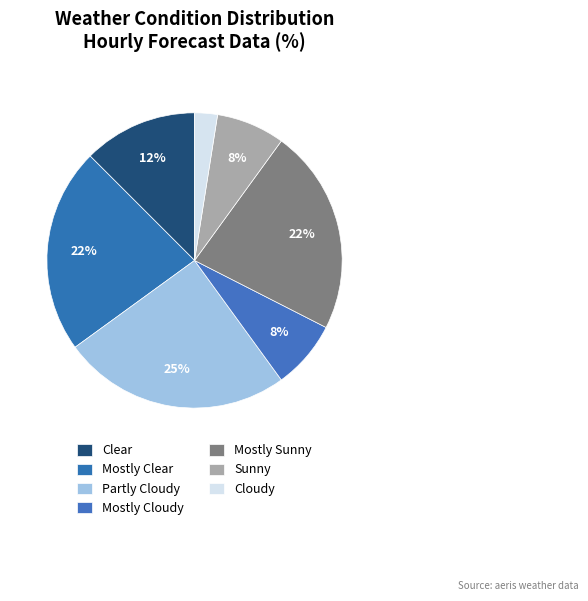

How many segments does this pie chart have?

7